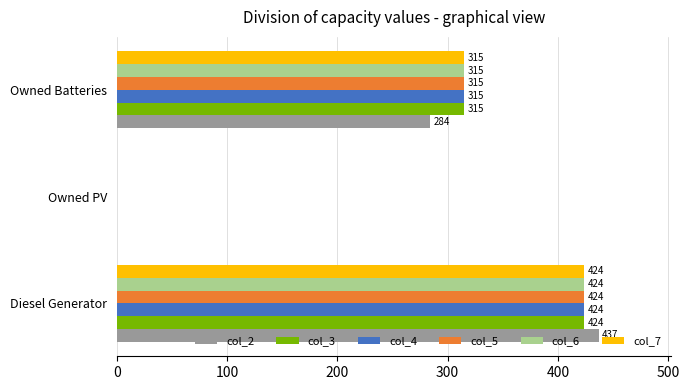

What is the total value across all series at Diesel Generator?

2557